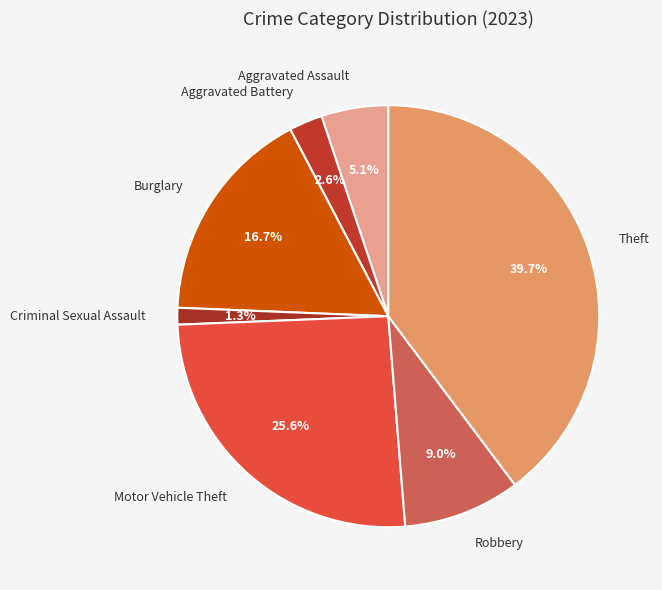

Is it true that Criminal Sexual Assault is 11% of the pie?

False